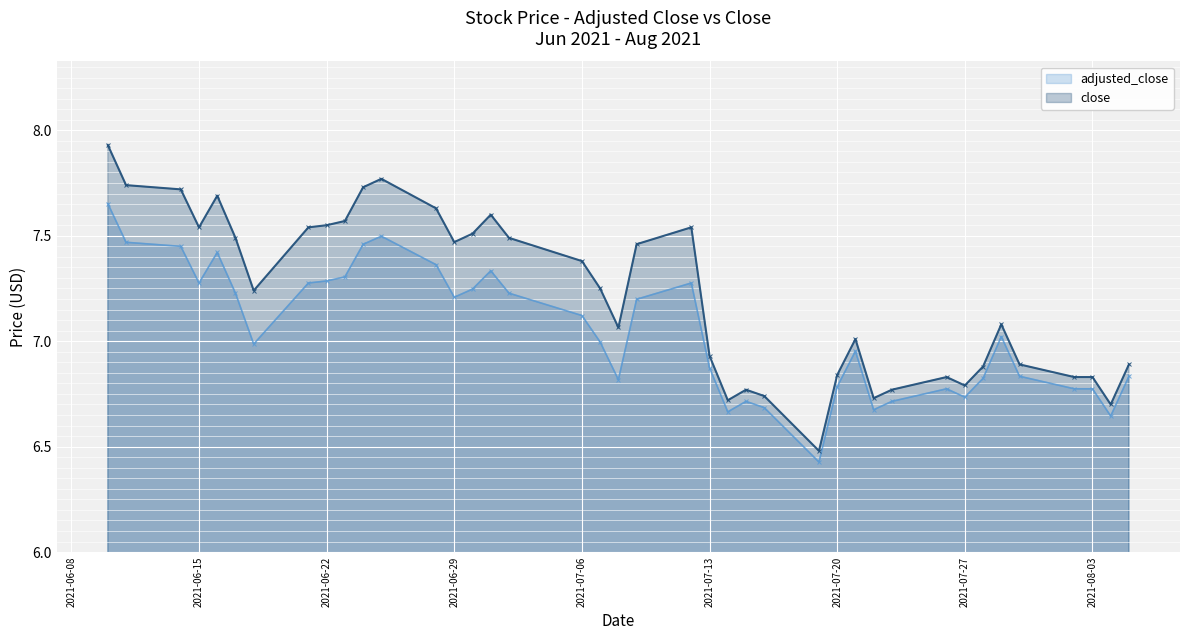

True or false: close and adjusted_close cross at least once.

False